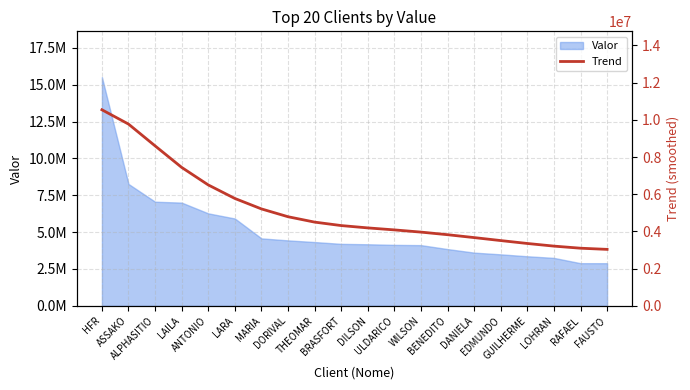

True or false: there are more than 1 points higher than both neighbors.

False